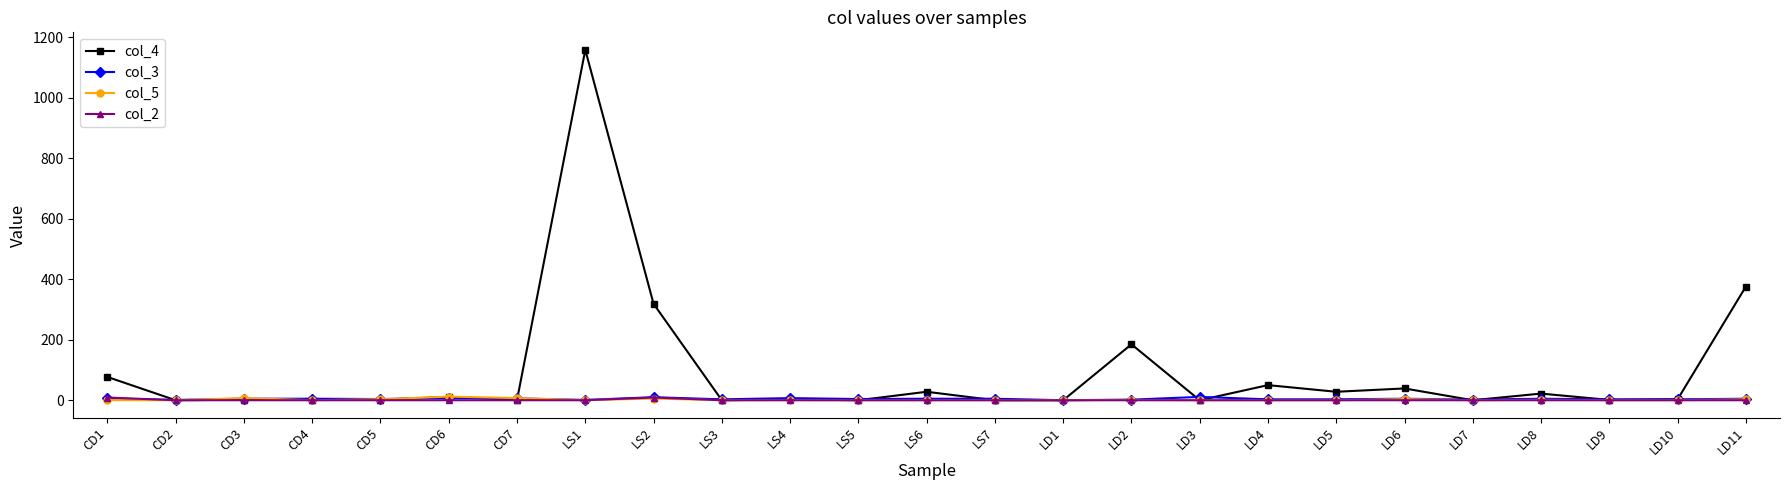

Count the number of data series in this chart.

4